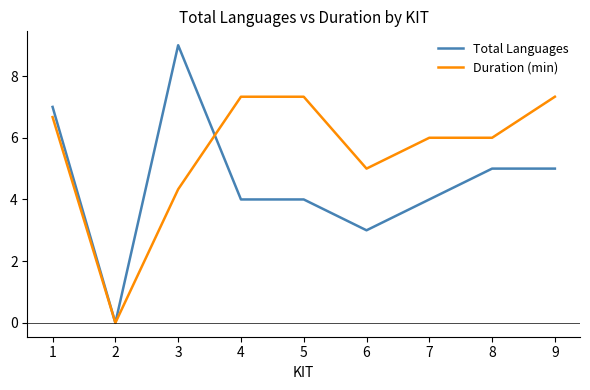

What is the maximum value for Total Languages?

9.0